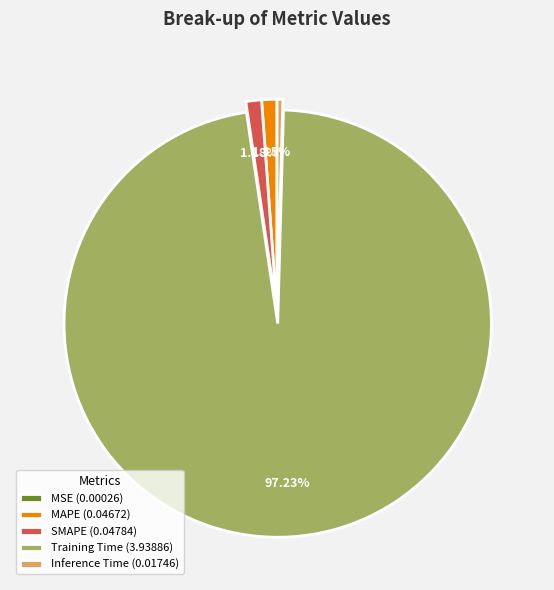

Is there a majority slice in this chart?

Yes